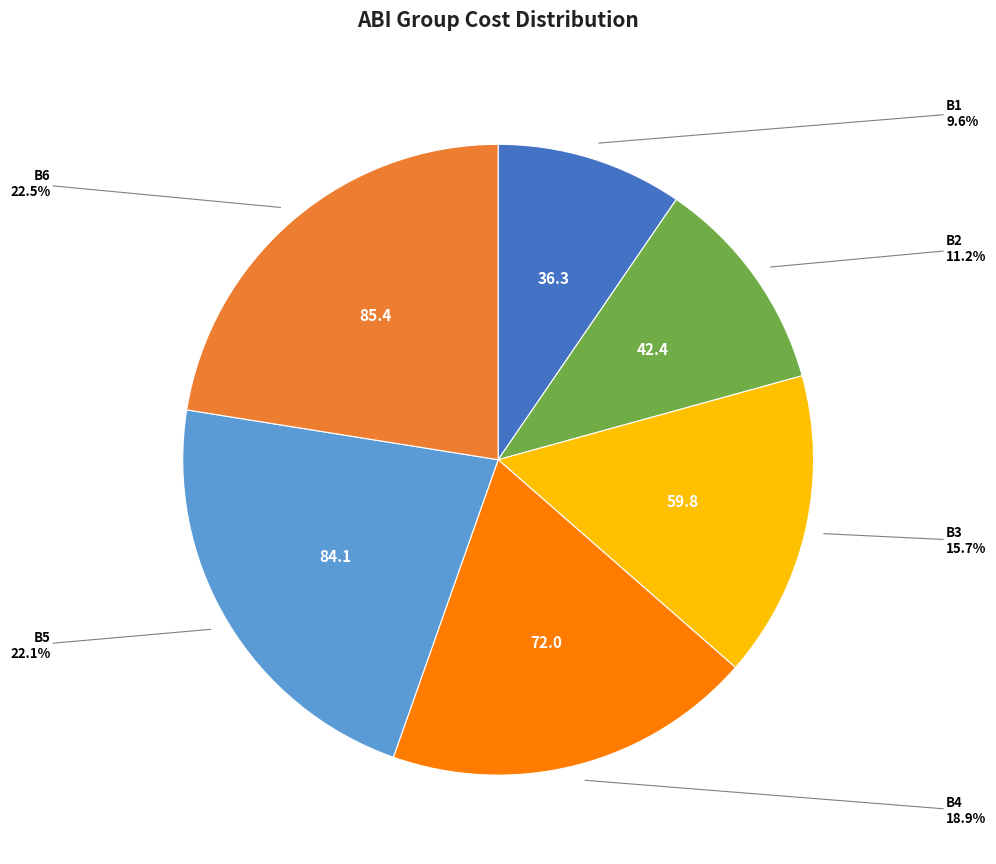

How many slices are in this pie chart?

6